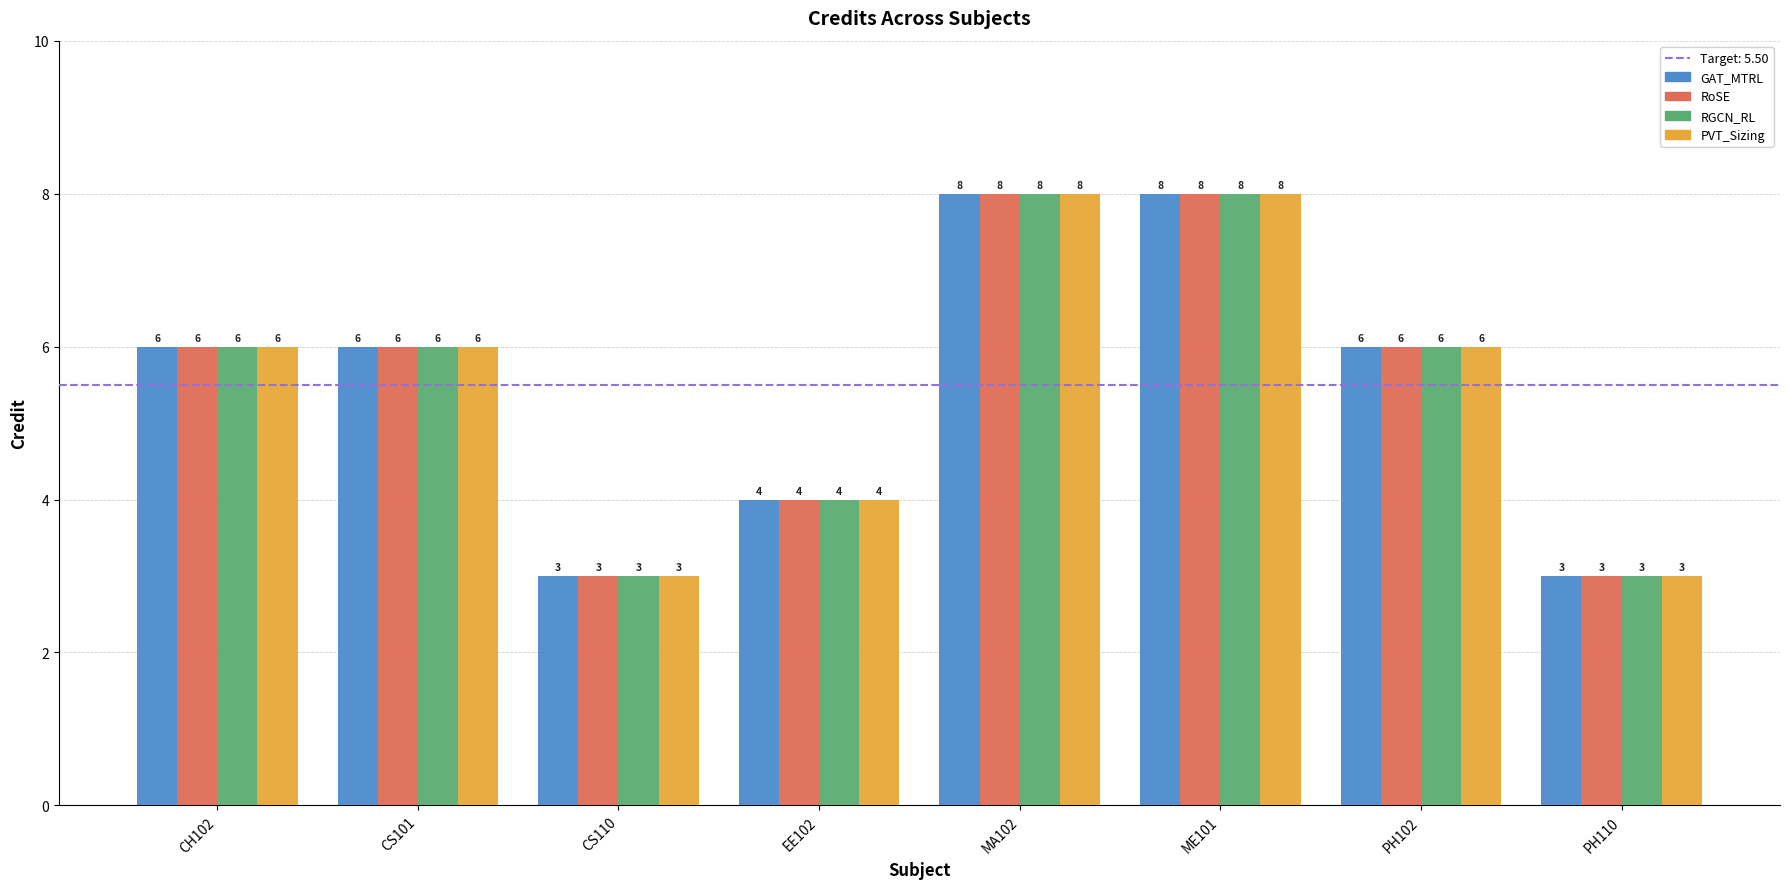

Which has a higher value, PH110 or MA102?

MA102